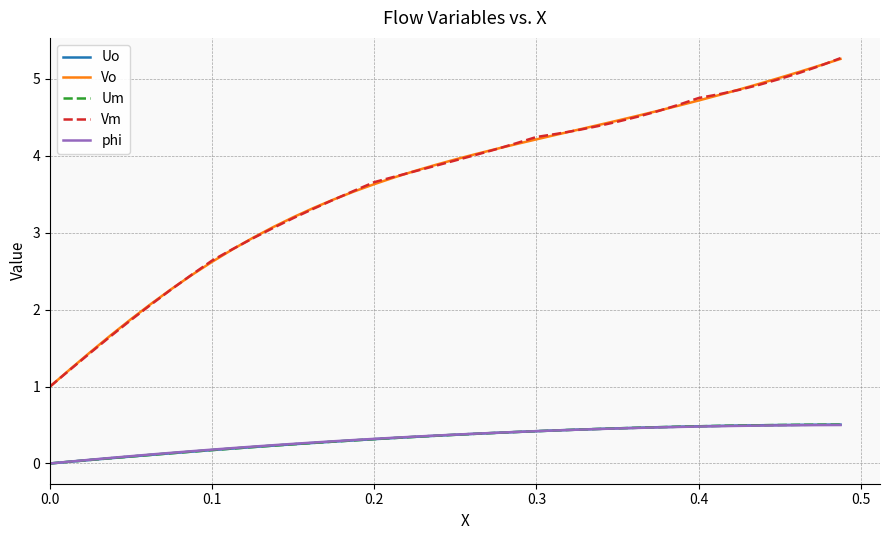

True or false: Uo and Vo intersect in this chart.

False